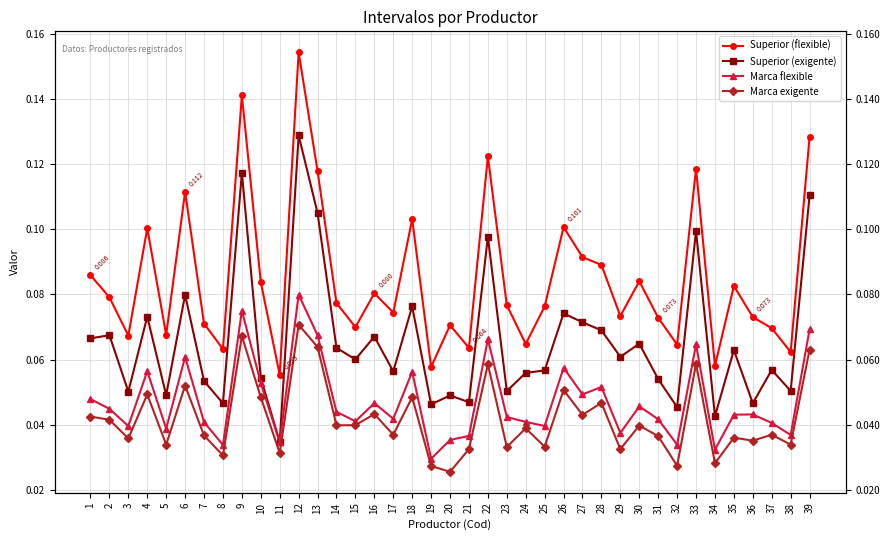

Is this an area chart (filled region under the line)?

No